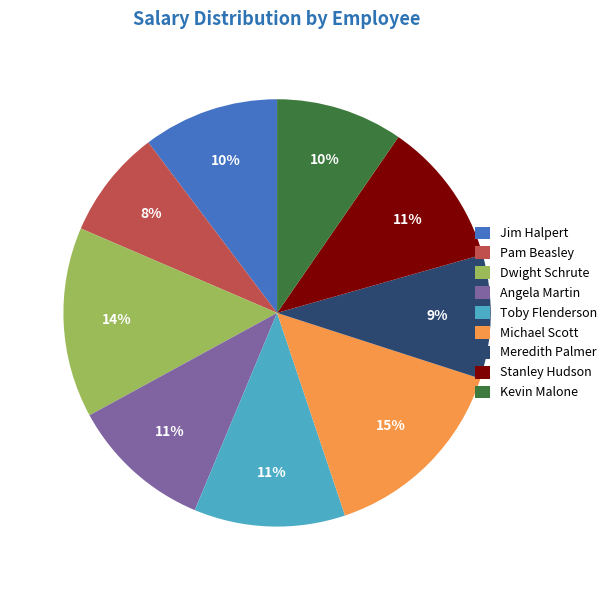

To the nearest percent, what is the combined percentage of Kevin Malone and Meredith Palmer?

19%